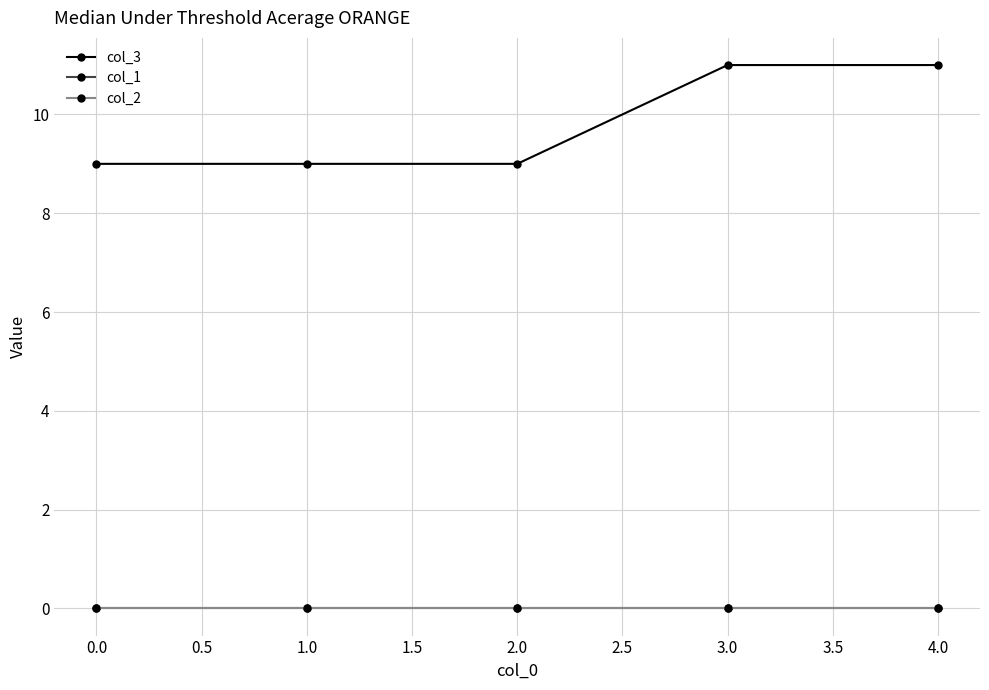

True or false: col_2 and col_3 cross at least once.

False